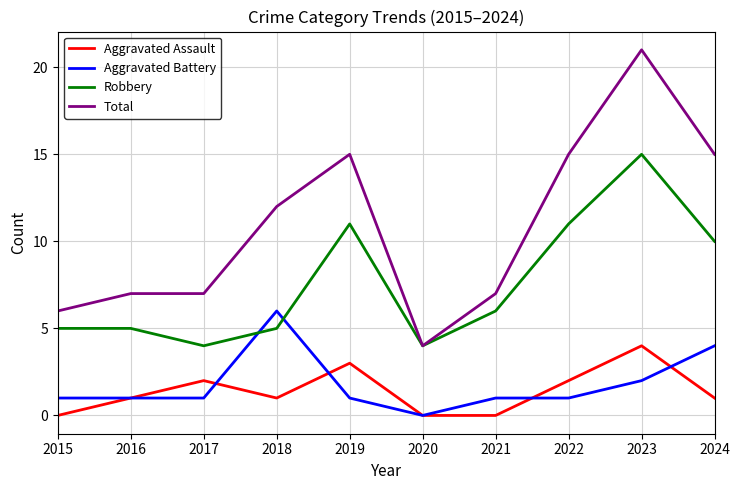

What is the spread (max minus min) of values at 2015?

6